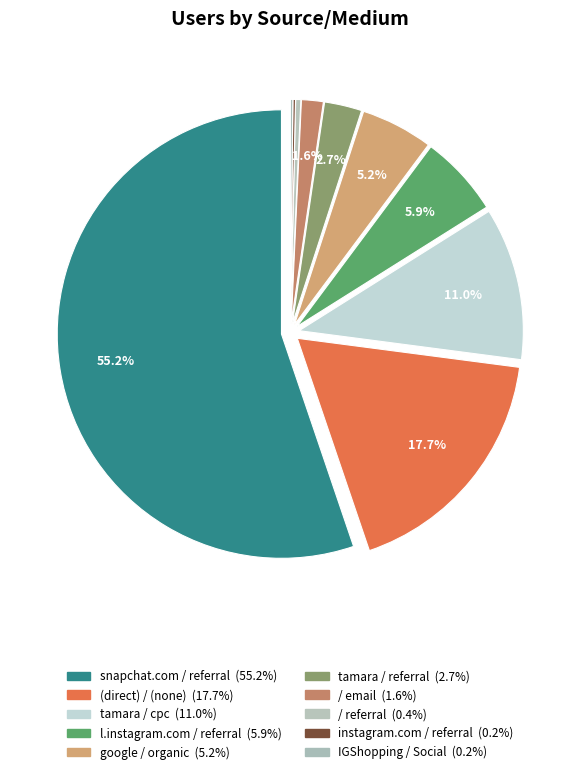

What is the total percentage of google / organic and snapchat.com / referral?

60.4%